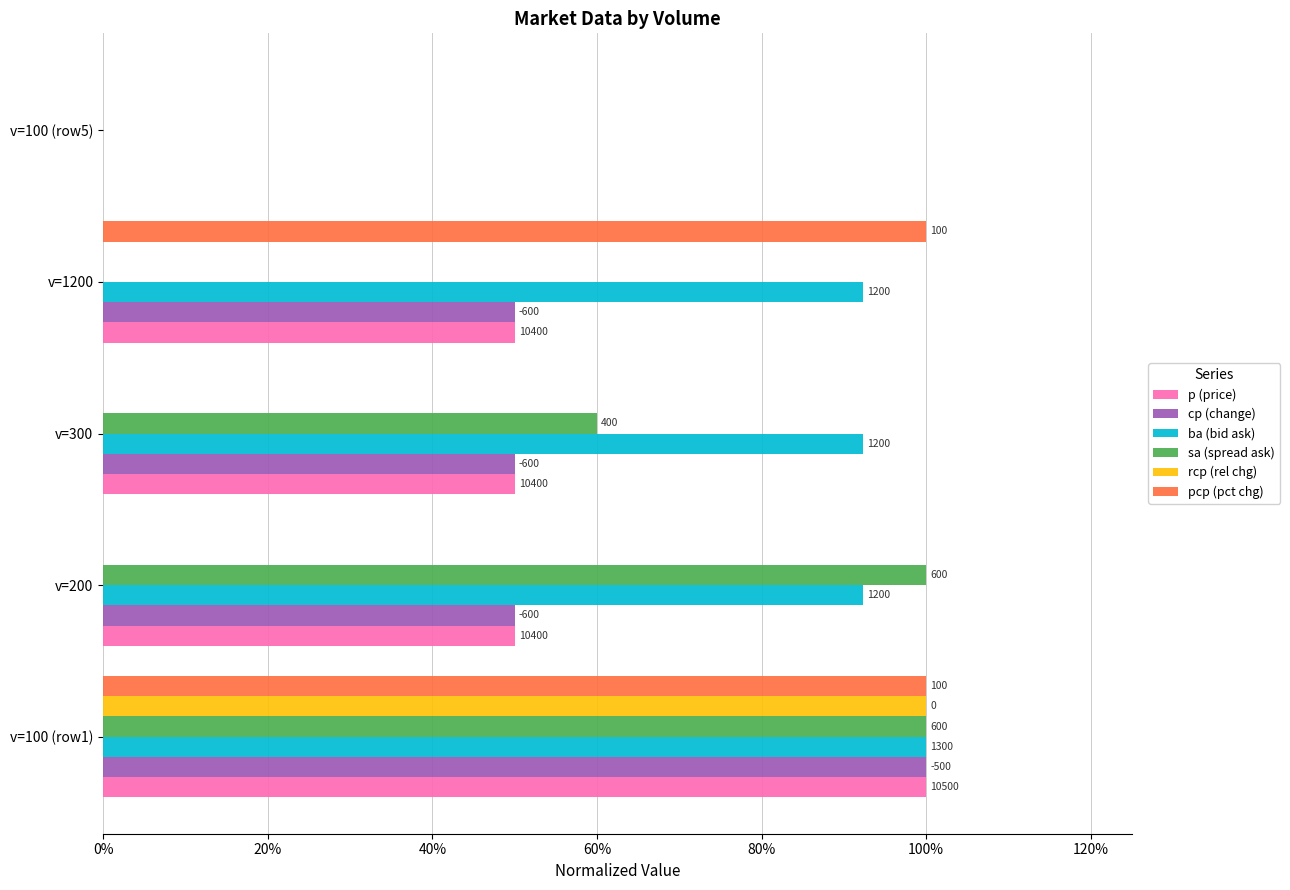

What are all the series names shown in the legend?

p (price), cp (change), ba (bid ask), sa (spread ask), rcp (rel chg), pcp (pct chg)